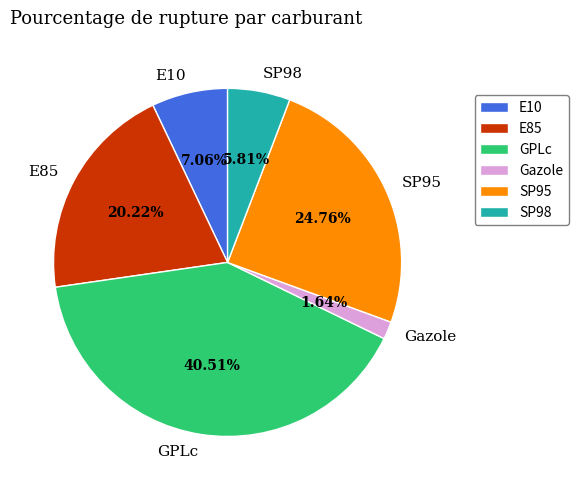

Which slice is the smallest?

Gazole